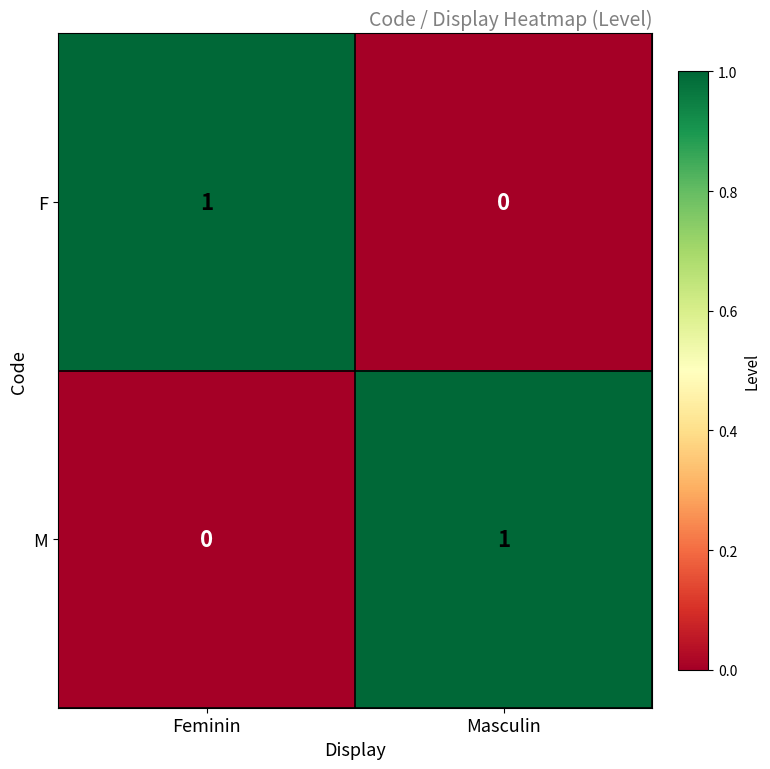

Reading right to left, list all the values displayed in this chart.

F: 0	1
M: 1	0